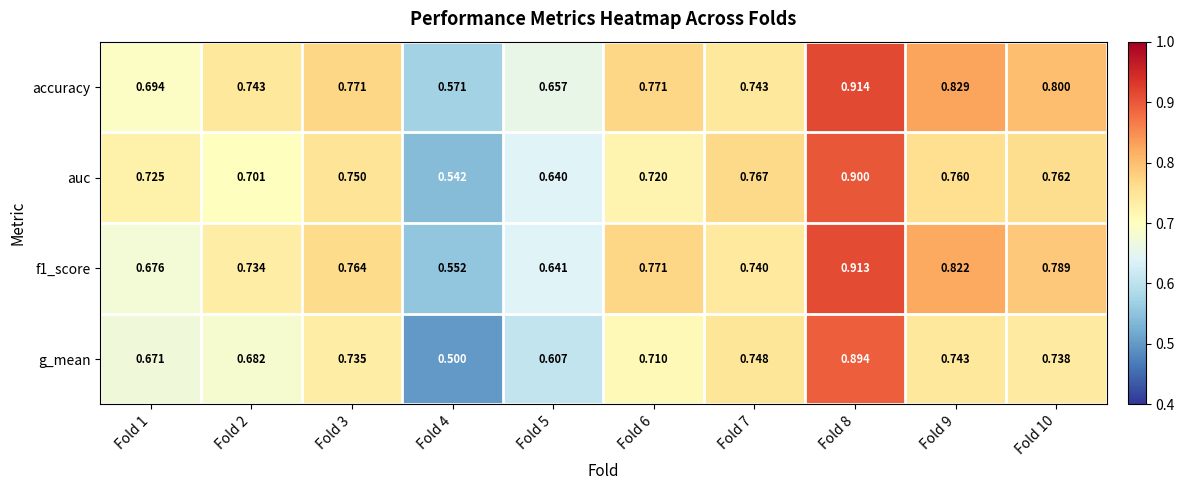

Which series has the largest total across all categories?

accuracy